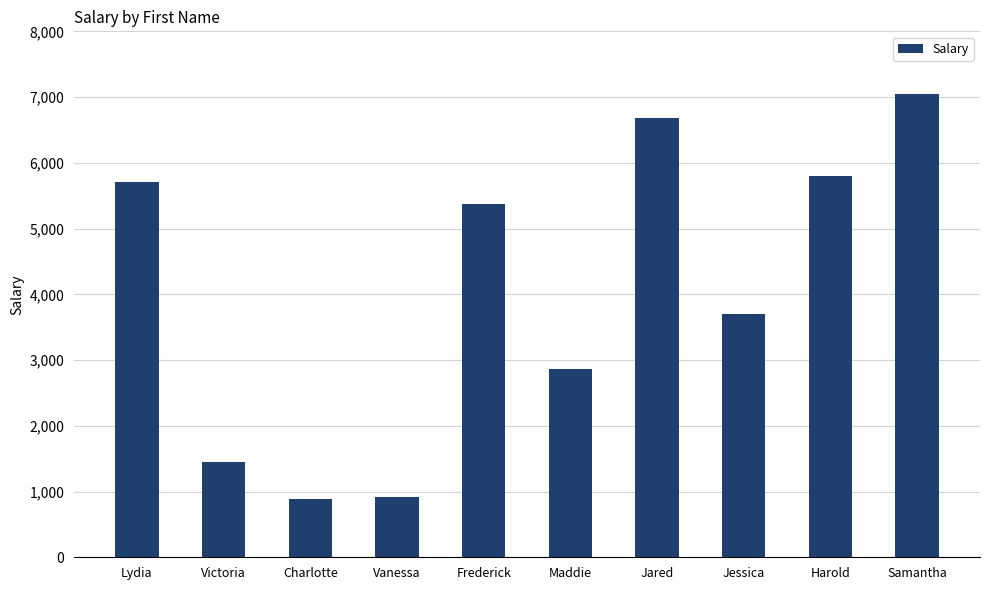

How many distinct data groups are displayed?

1